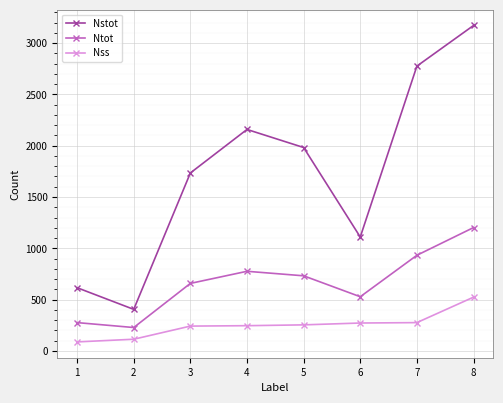

True or false: Ntot and Nstot cross at least once.

False